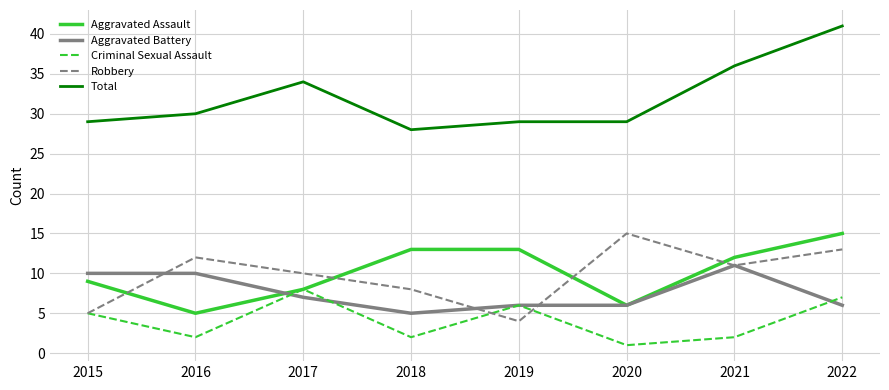

Which series has the largest range (max minus min)?

Total